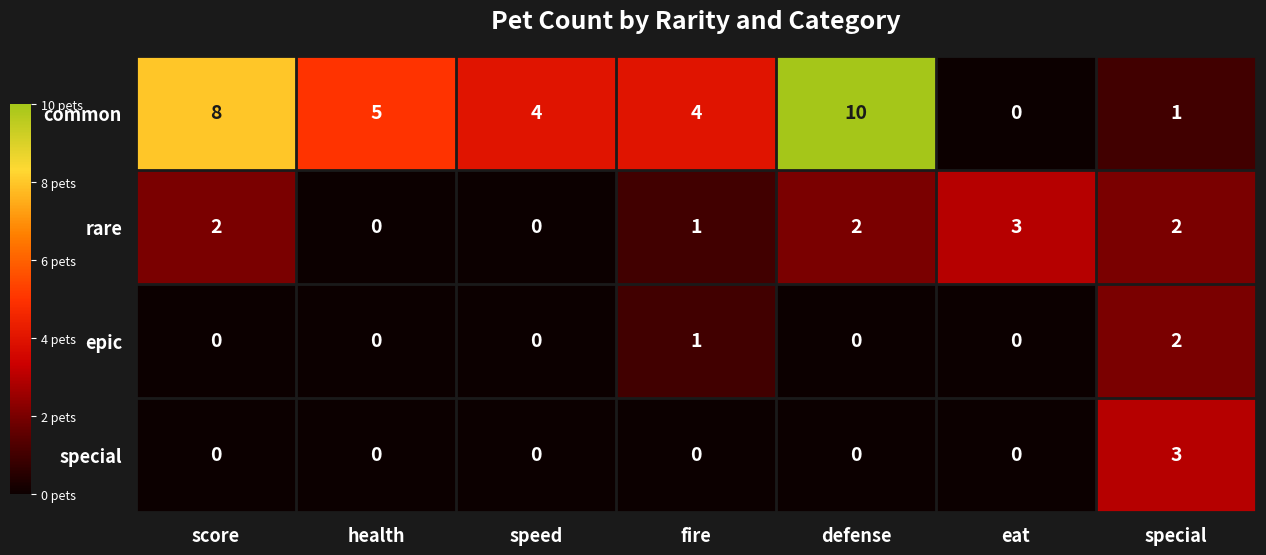

The value of special at speed is 0. True or false?

True